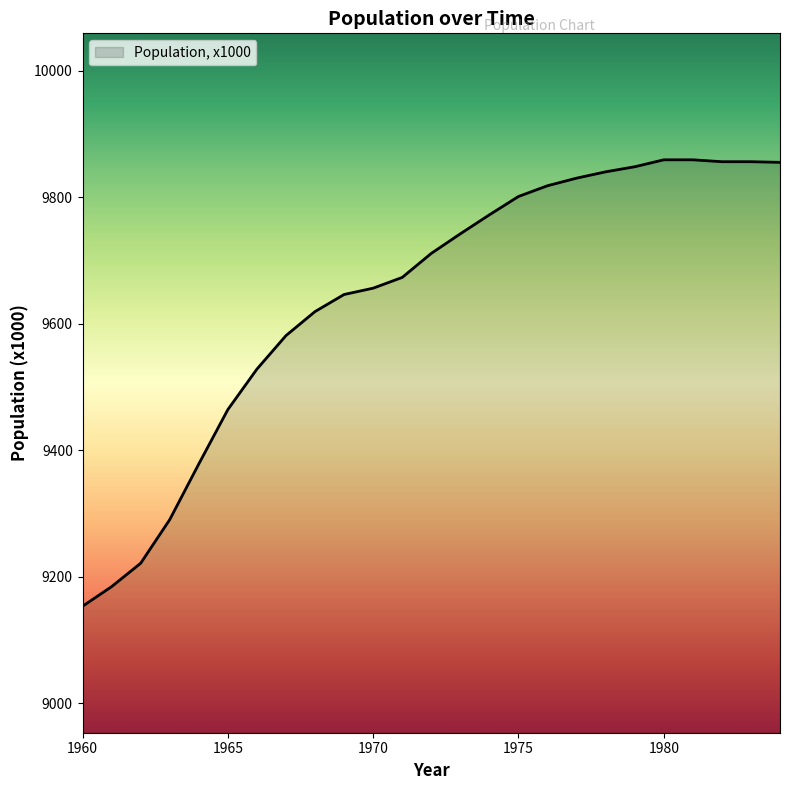

What is the difference between the maximum and minimum values?

706